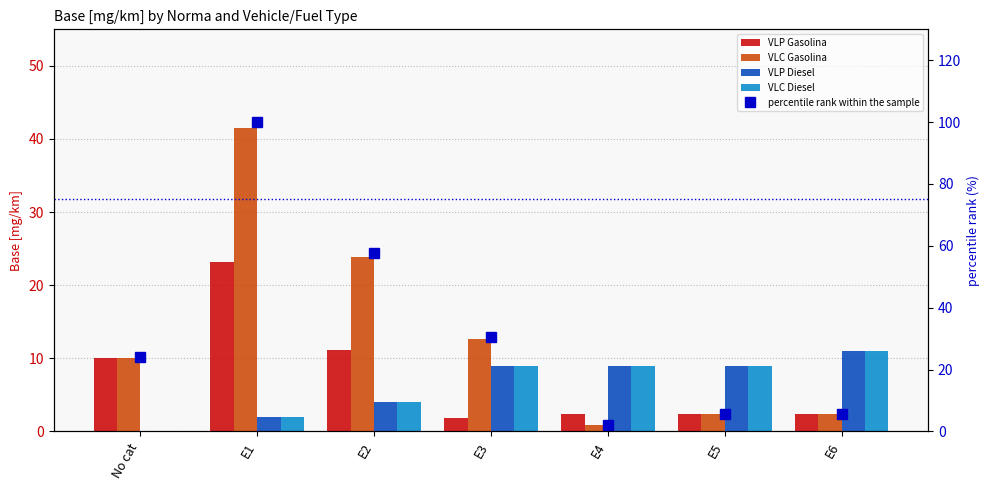

What is the value of the VLC Gasolina bar at the 2nd from the left?

41.5